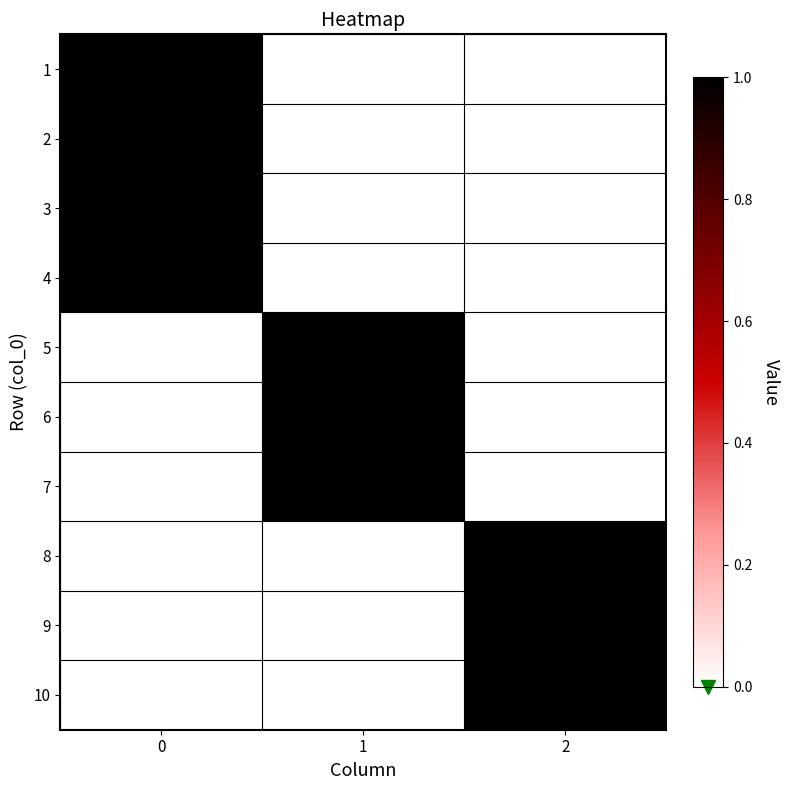

Rank the series at 0 from lowest to highest value.

5, 6, 7, 8, 9, 10, 1, 2, 3, 4